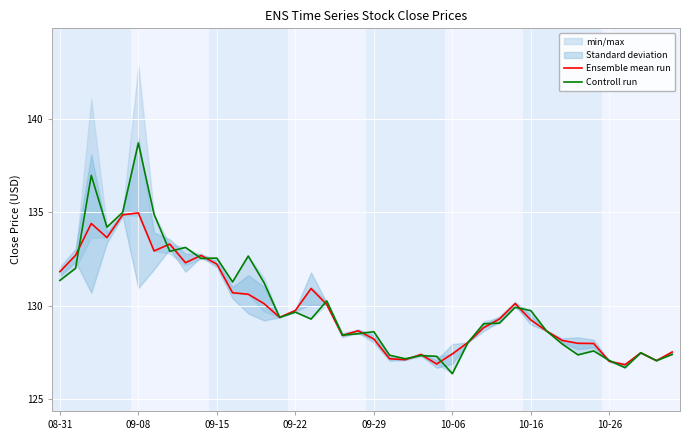

How many lines are shown in the chart?

2